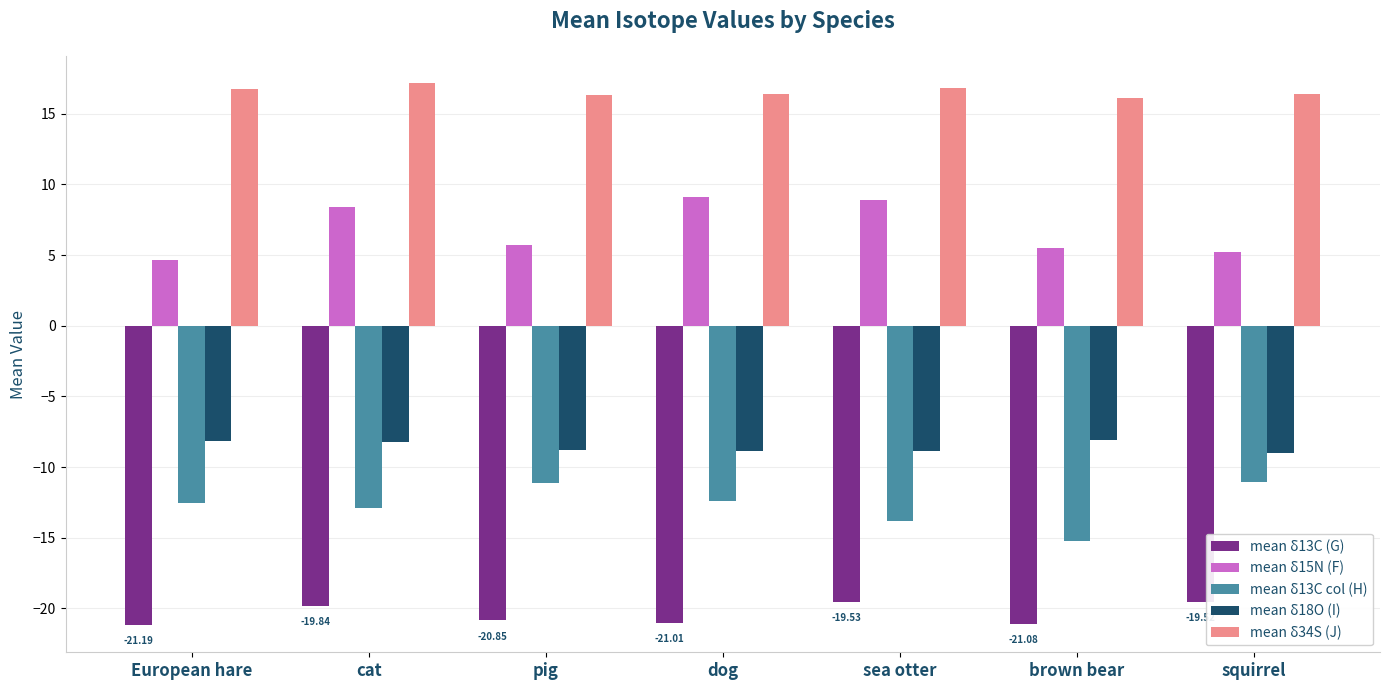

What is the spread (max minus min) of values at cat?

37.0